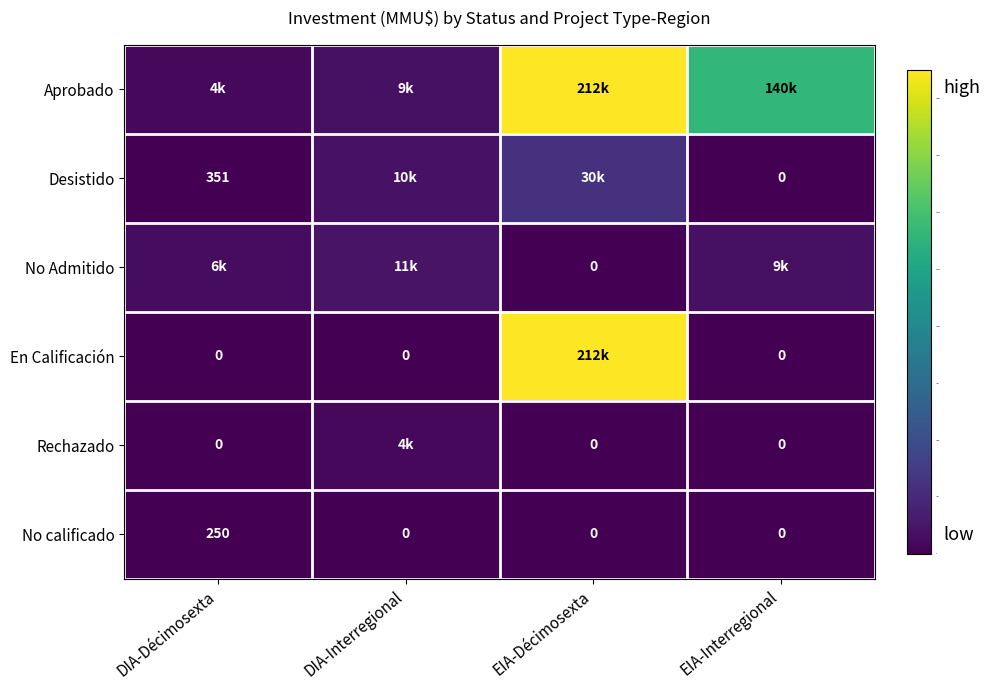

What is the difference between the maximum and minimum values in the No calificado series?

250